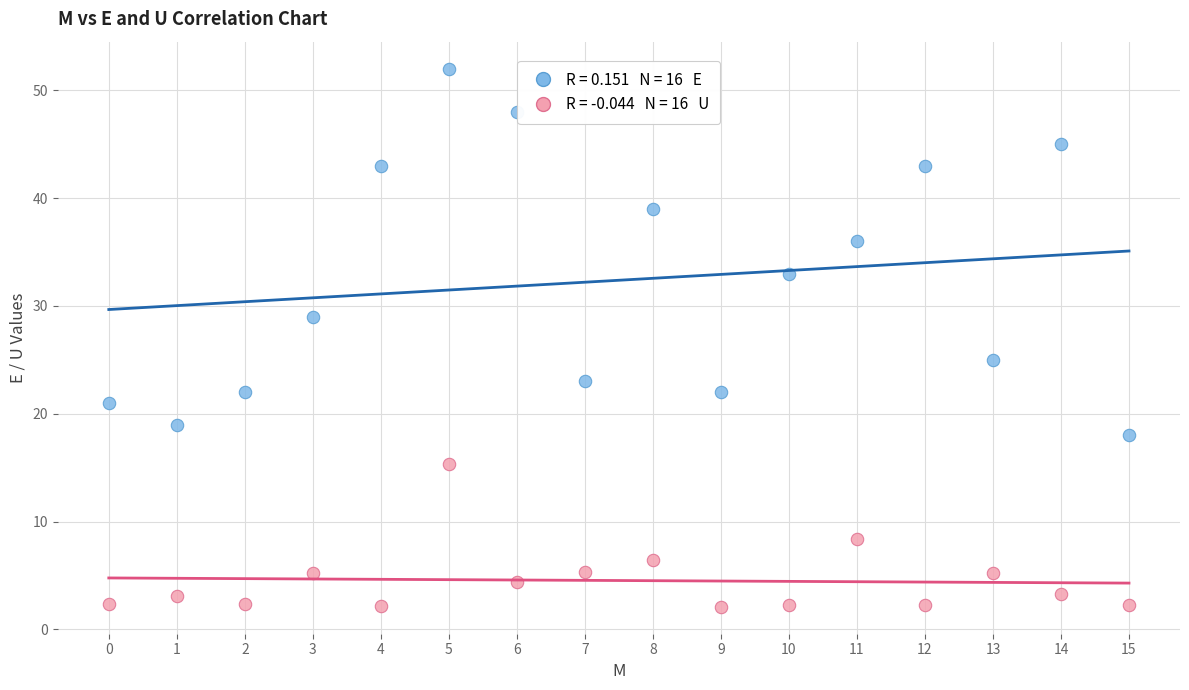

Across all data points, what is the range of Y values (max minus min)?

49.9